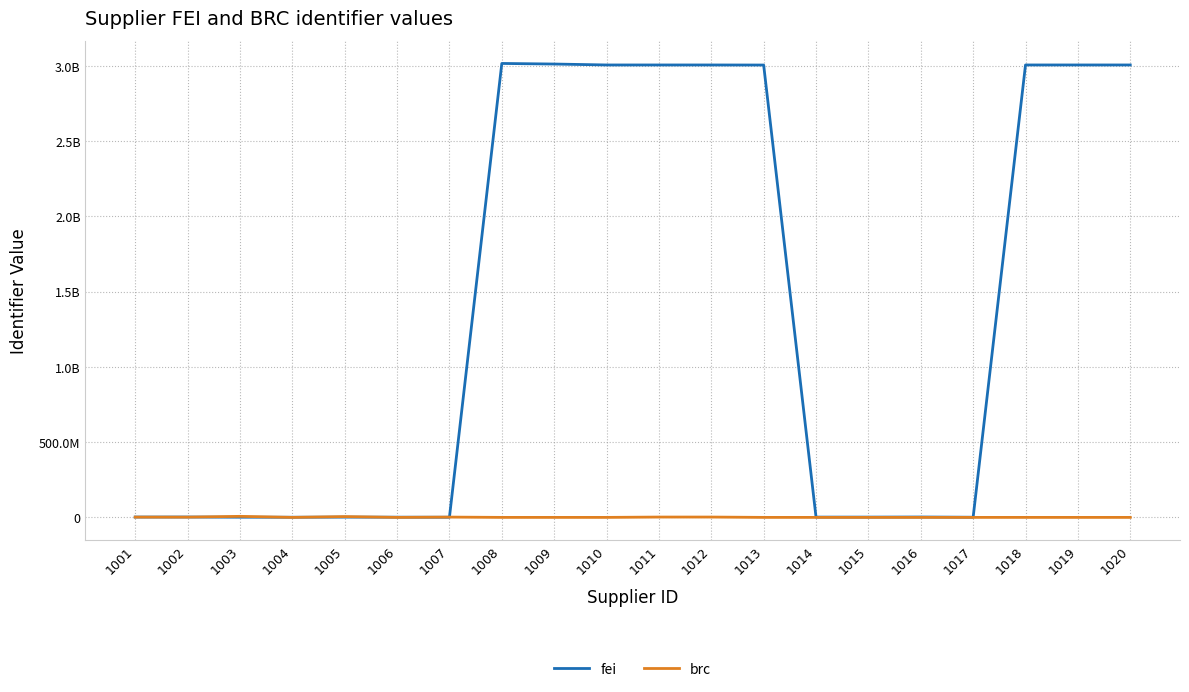

Reading left to right, what are all the values shown in this chart?

fei: 2244191	2412472	1310769	1046390	1819038	1416339	1011870	3014326495	3010489975	3004285621	3004275708	3004255133	3003823049	1911807	1911117	2517254	1035607	3004281129	3004305595	3004259111
brc: 1851425	1657536	6950748	0	5316427	0	1982979	0	0	0	2247684	2207047	0	0	0	0	0	0	0	0